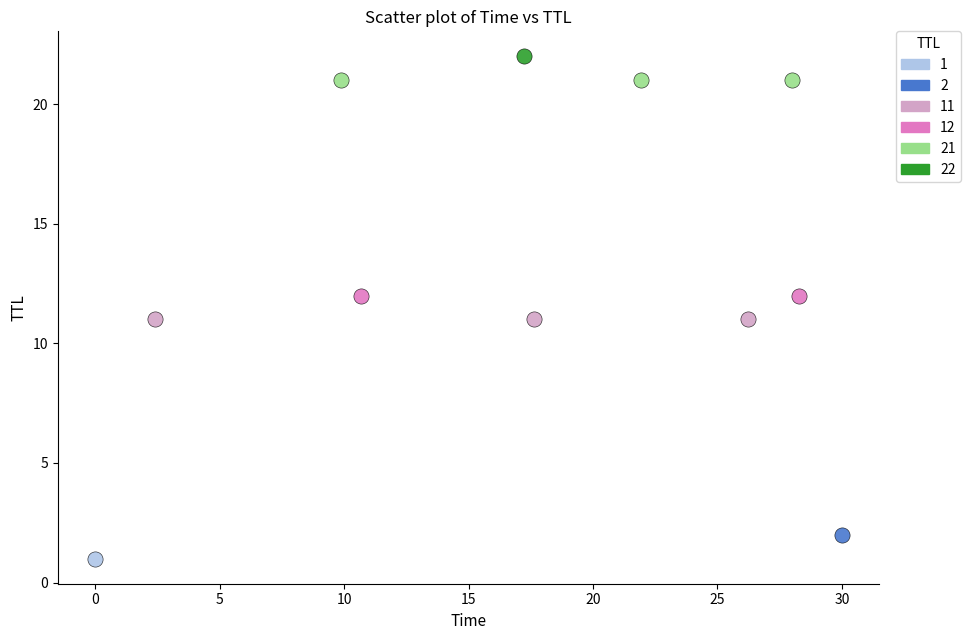

What are all the series names shown in the legend?

1, 2, 11, 12, 21, 22